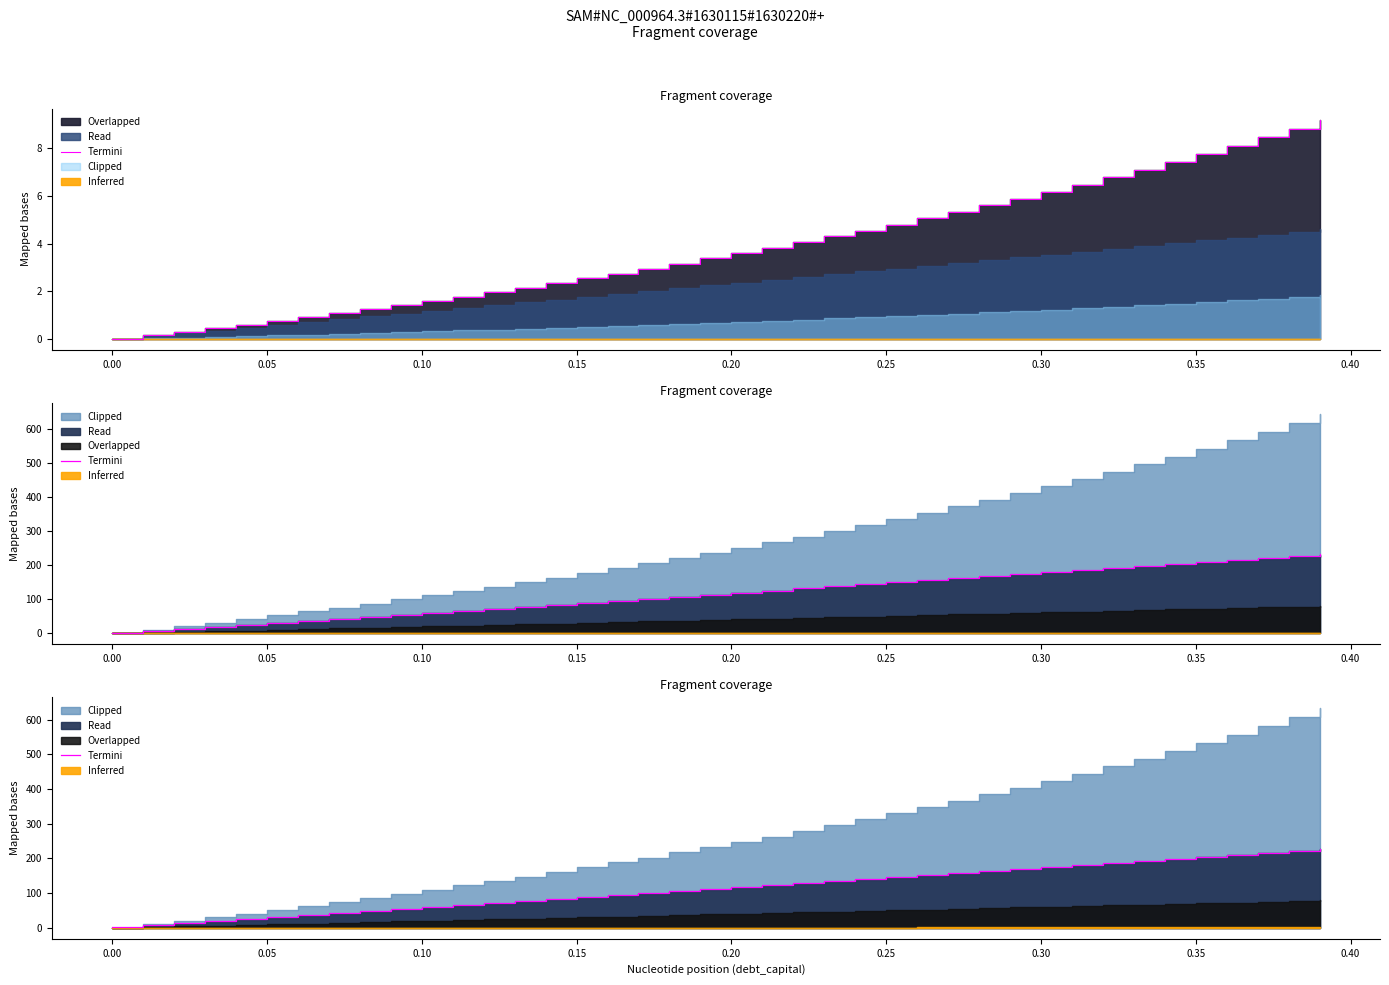

Does the chart display data point markers on the line(s)?

No